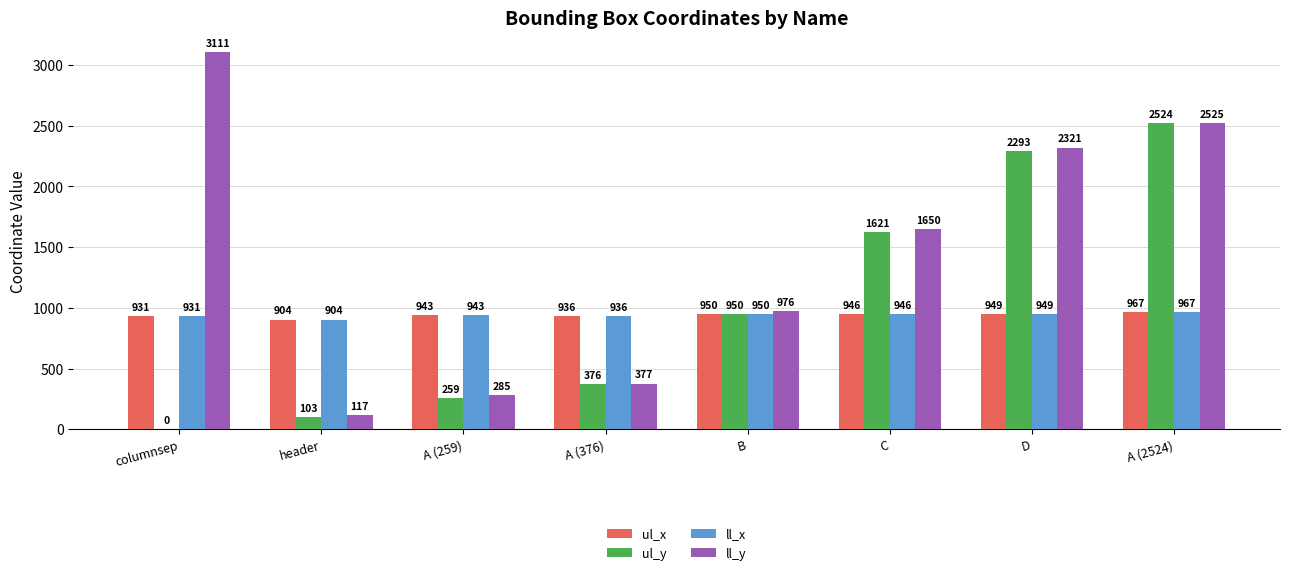

What is the difference between the ll_y values at columnsep and header?

2994